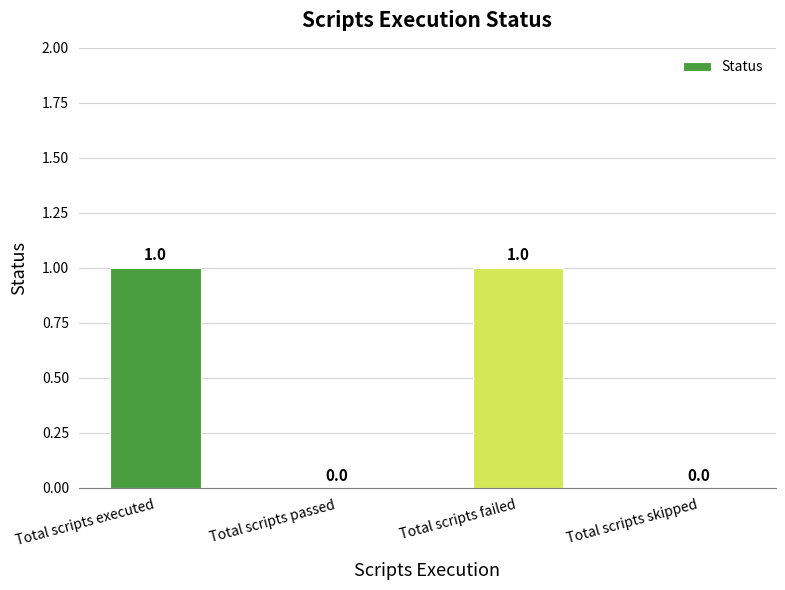

Is it true that the value at Total scripts passed is 0?

True